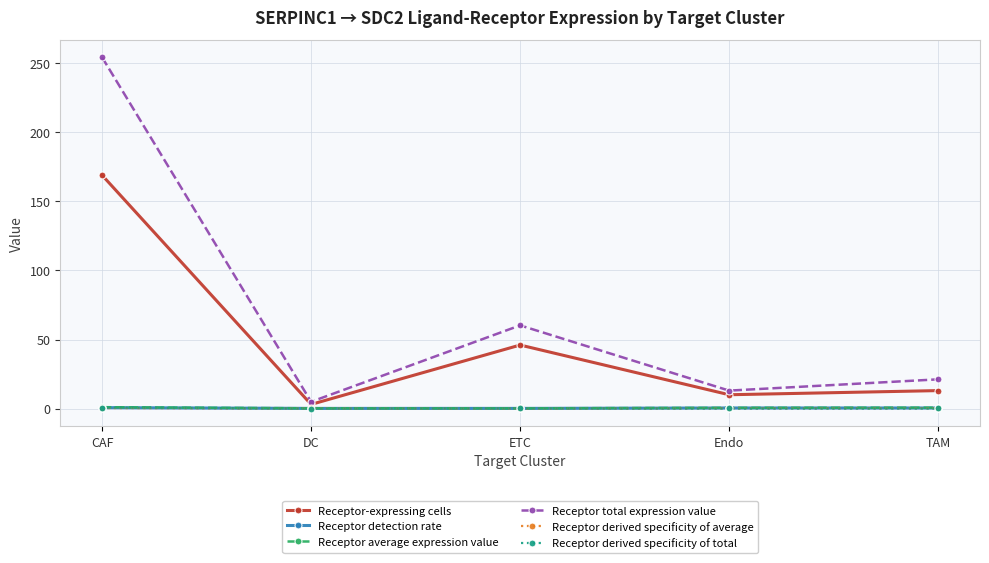

What is the difference between the Receptor derived specificity of average values at ETC and Endo?

0.2